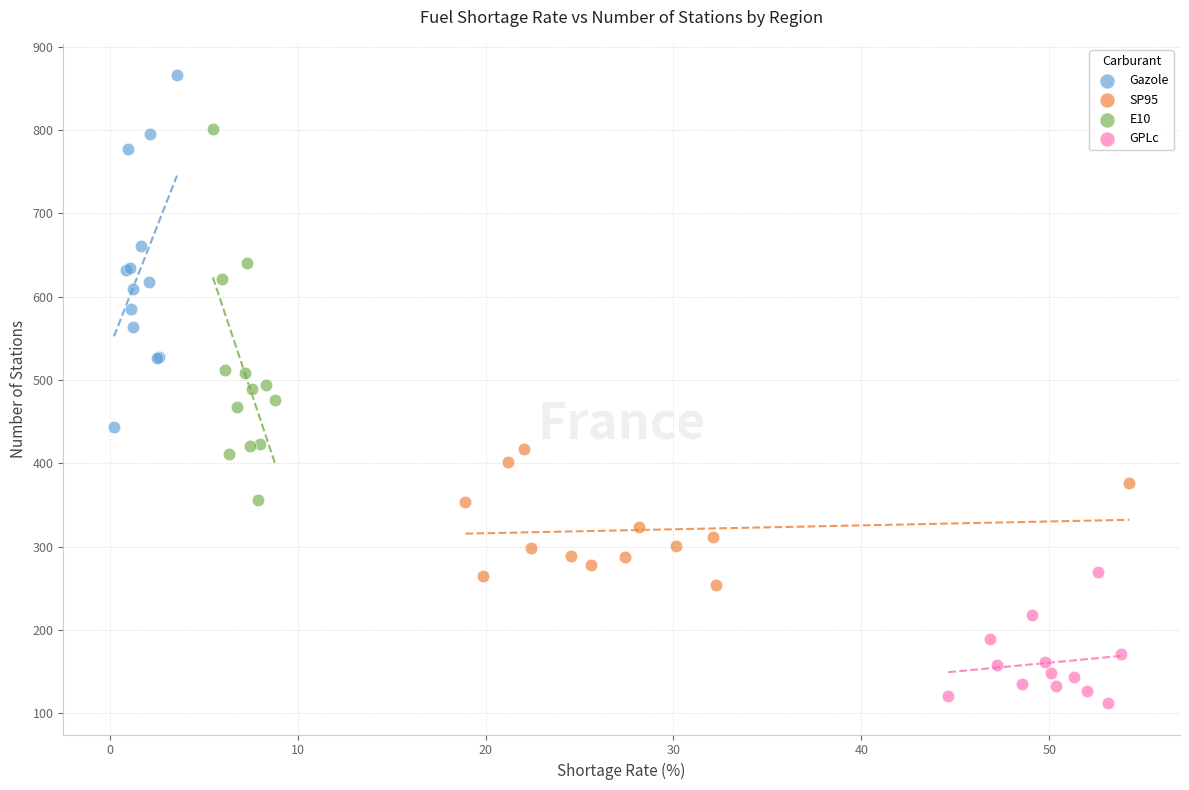

Which series contains the highest Y value?

Gazole